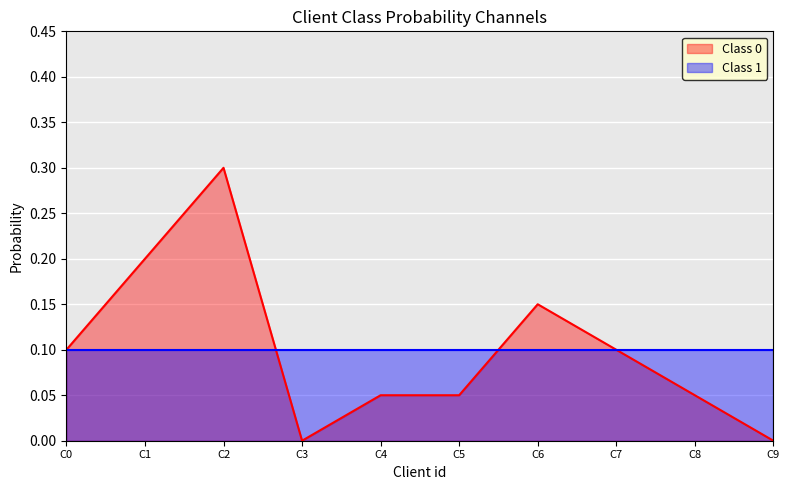

Is it true that Class 1 equals 0.1 at C5?

True